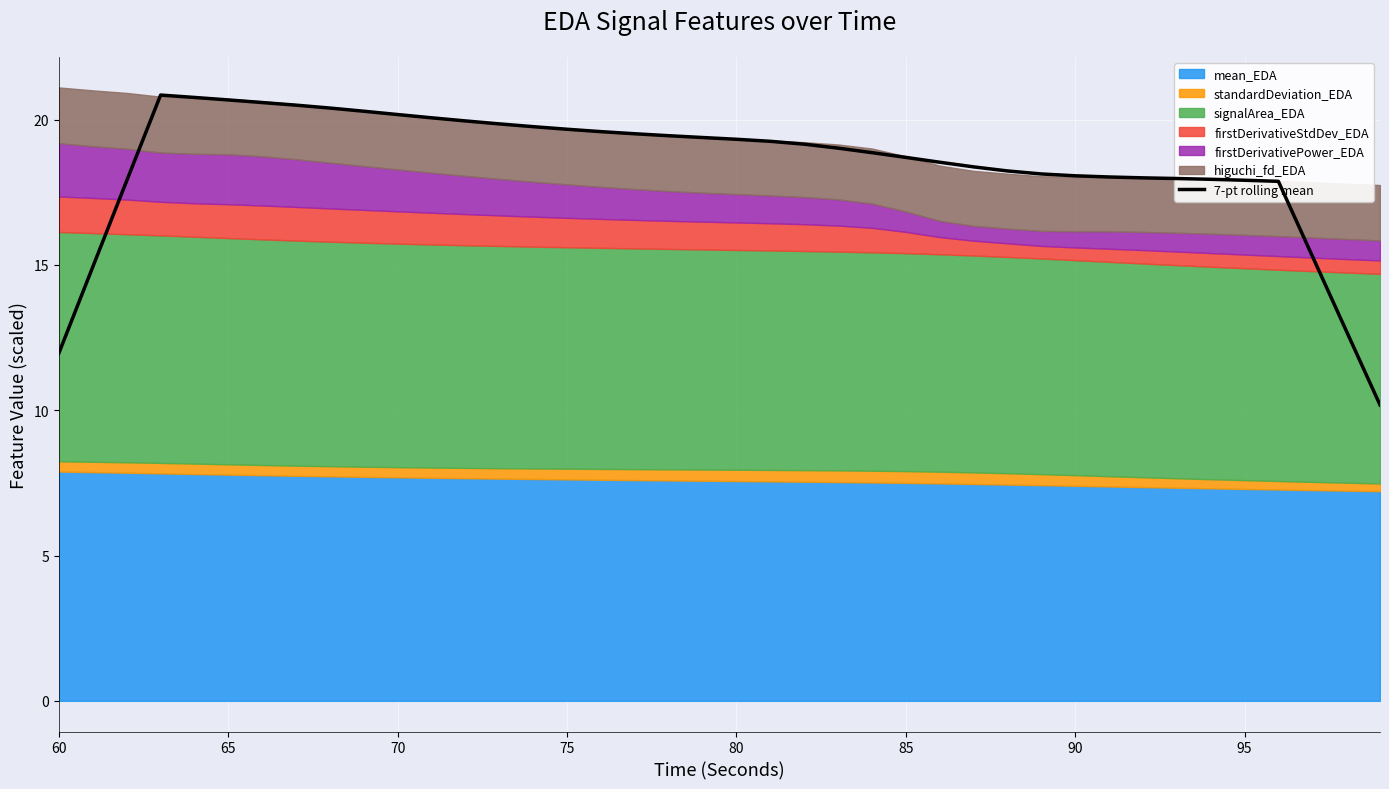

What is the maximum value for 7-pt rolling mean?

20.8